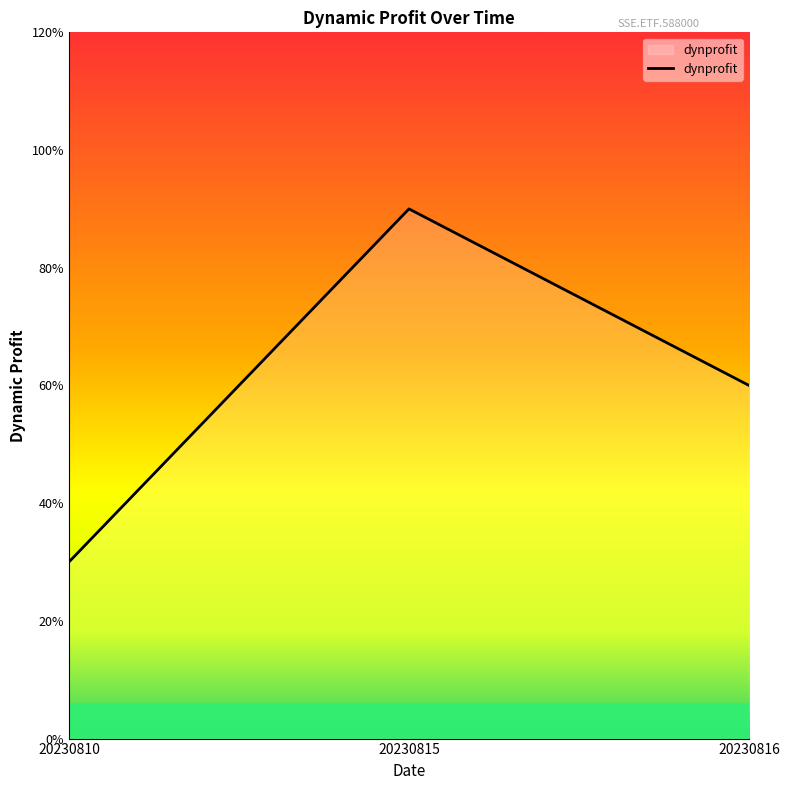

What is the difference between the maximum and second lowest values?

30